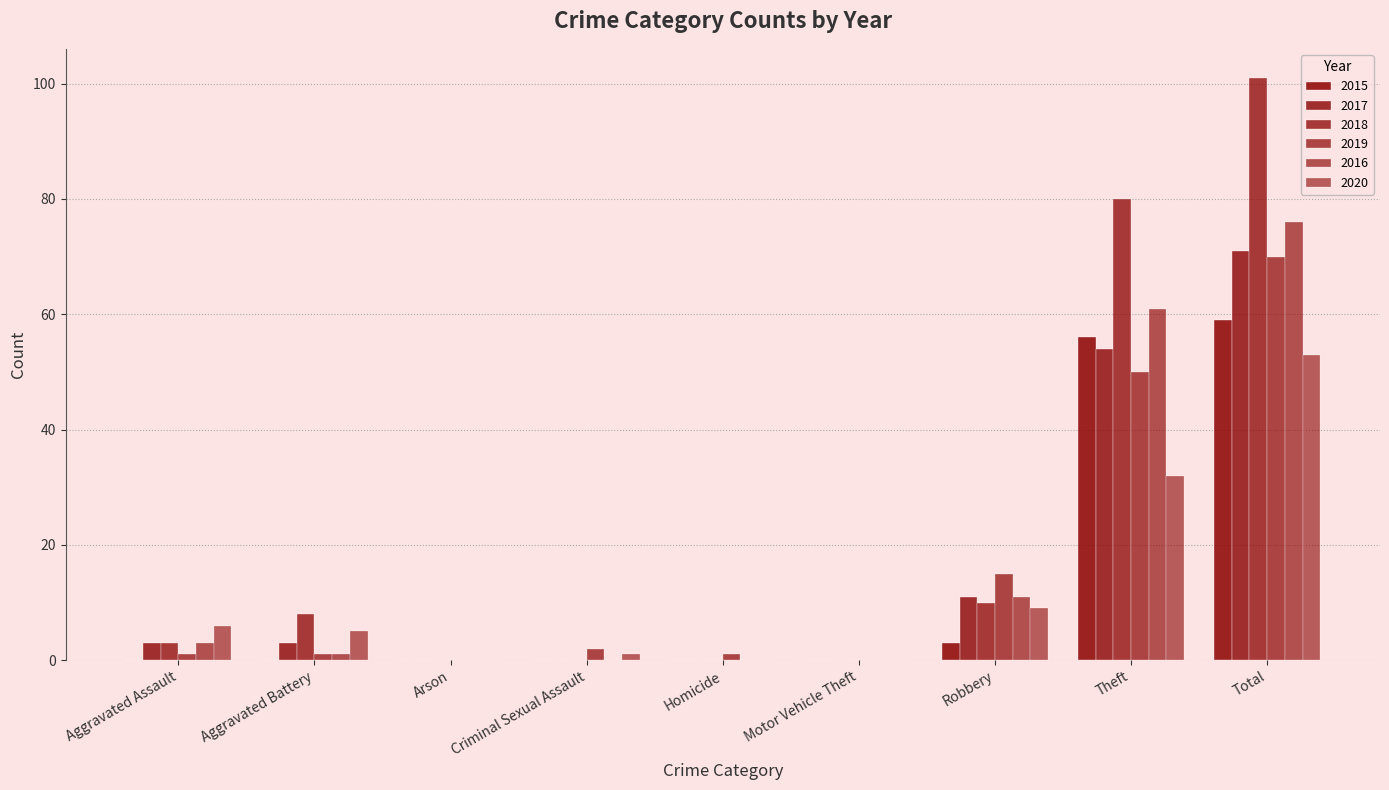

Count the number of categories in the chart.

9